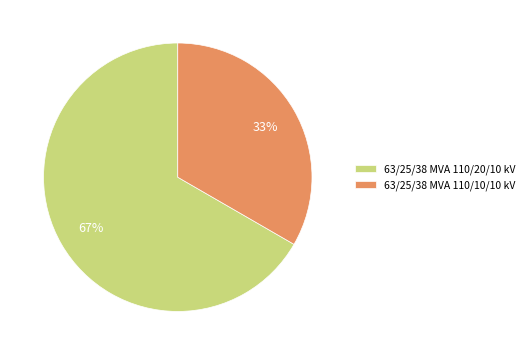

Is it true that 63/25/38 MVA 110/20/10 kV is 59% of the pie?

False